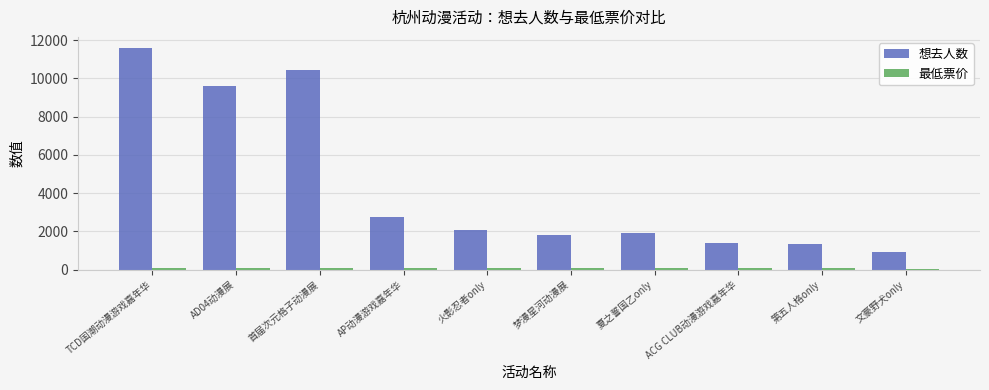

Which category has the highest value in the 想去人数 series?

TCD国潮动漫游戏嘉年华